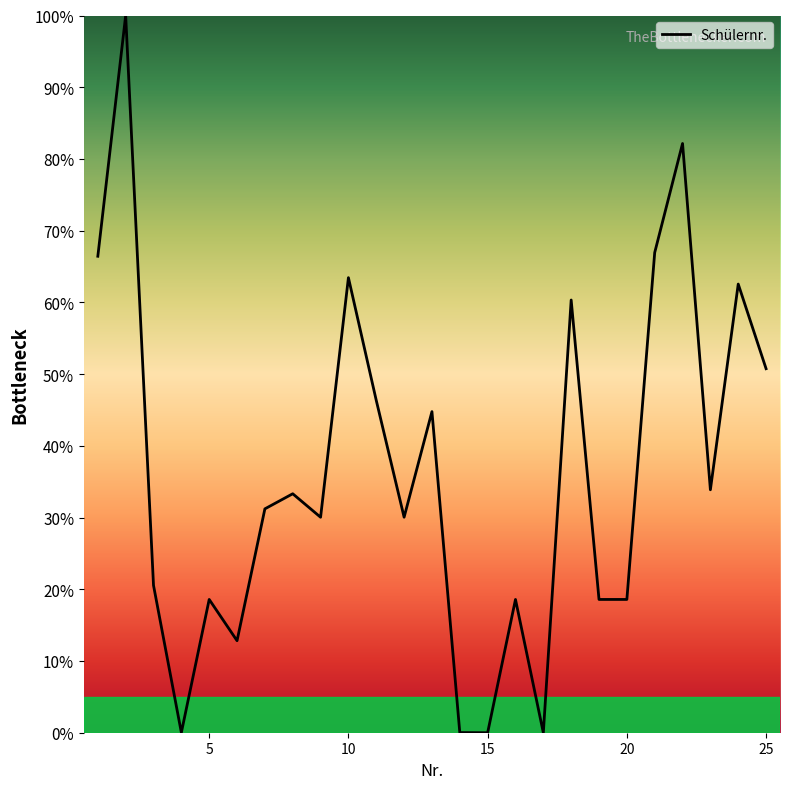

What is the maximum value shown in the chart?

100.0